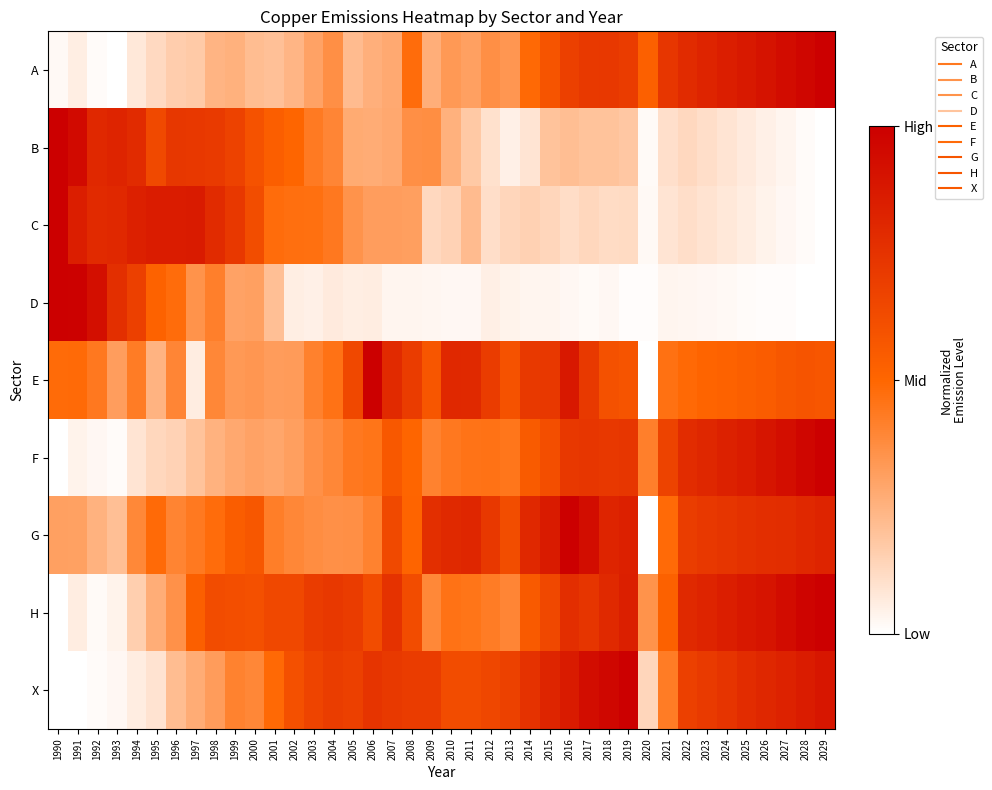

Between 2017 and 2029, which series saw the biggest shift?

A